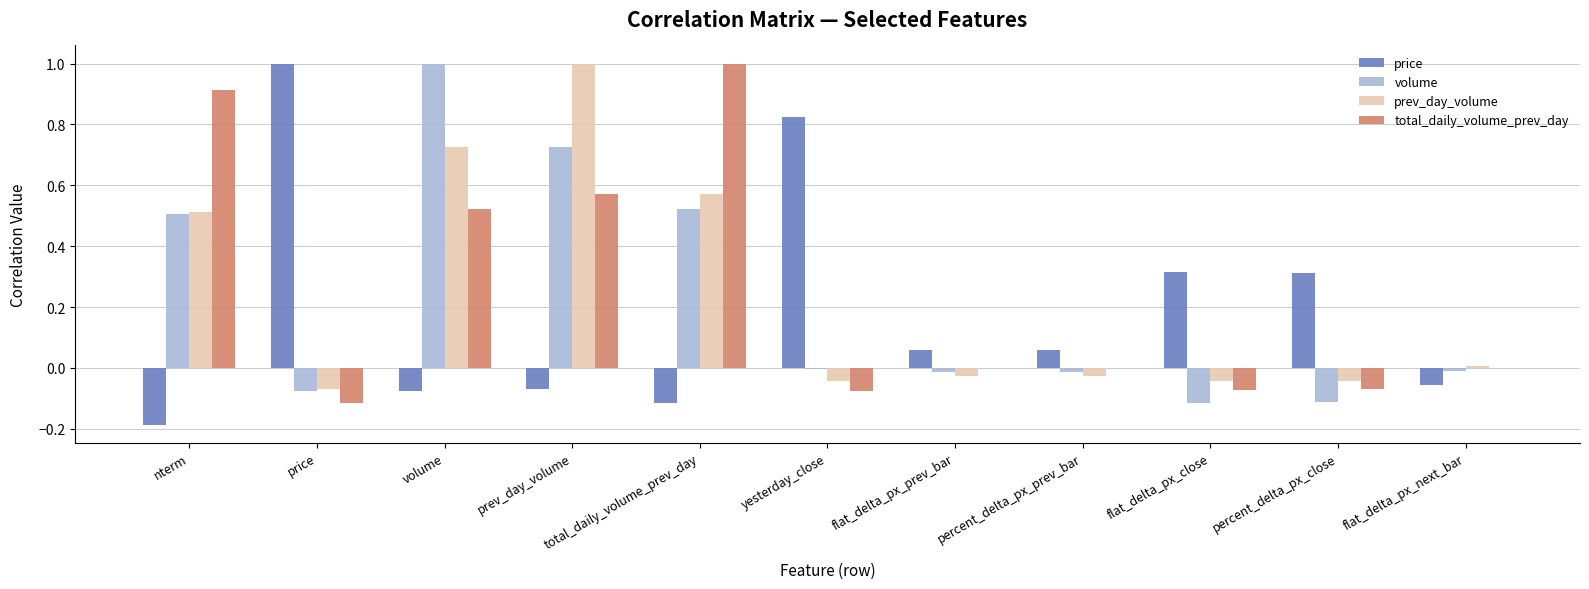

True or false: prev_day_volume has a value of 0.3 at nterm.

False